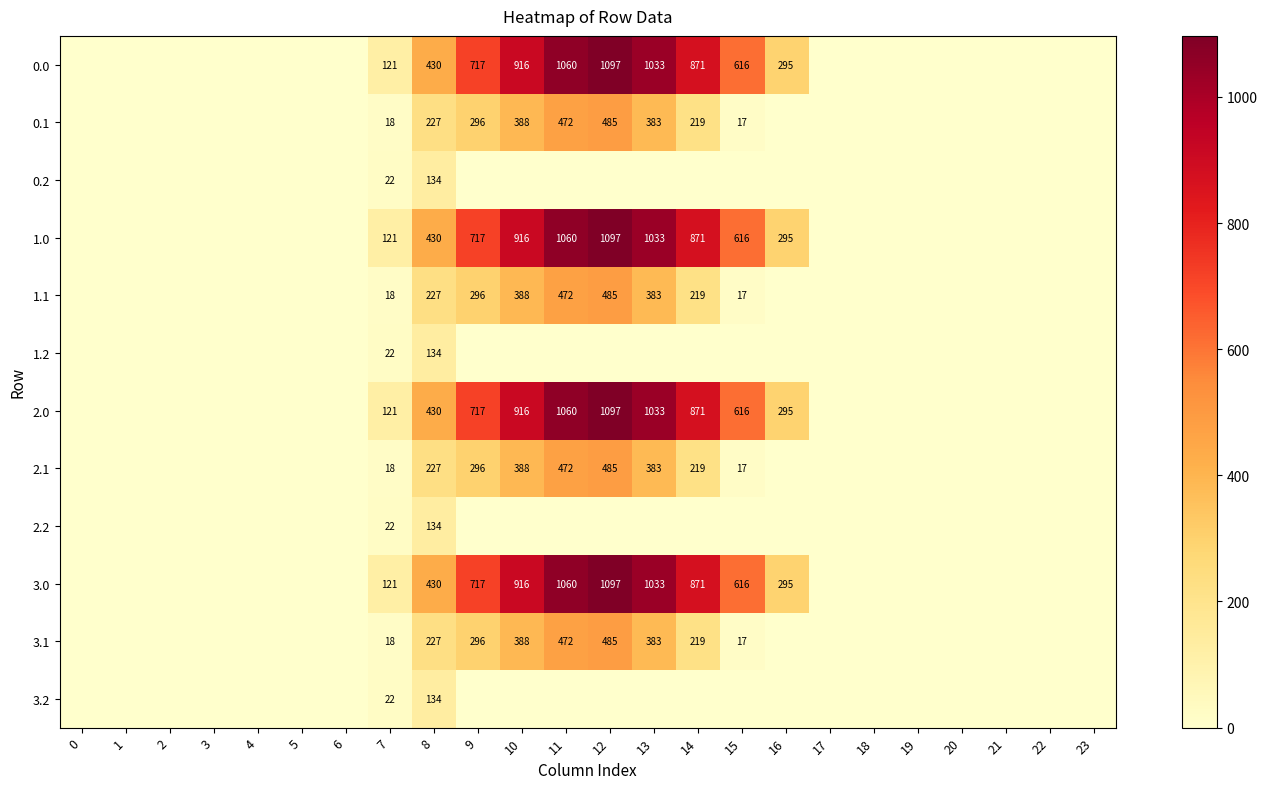

Is it true that 1.0 equals 333 at 10?

False